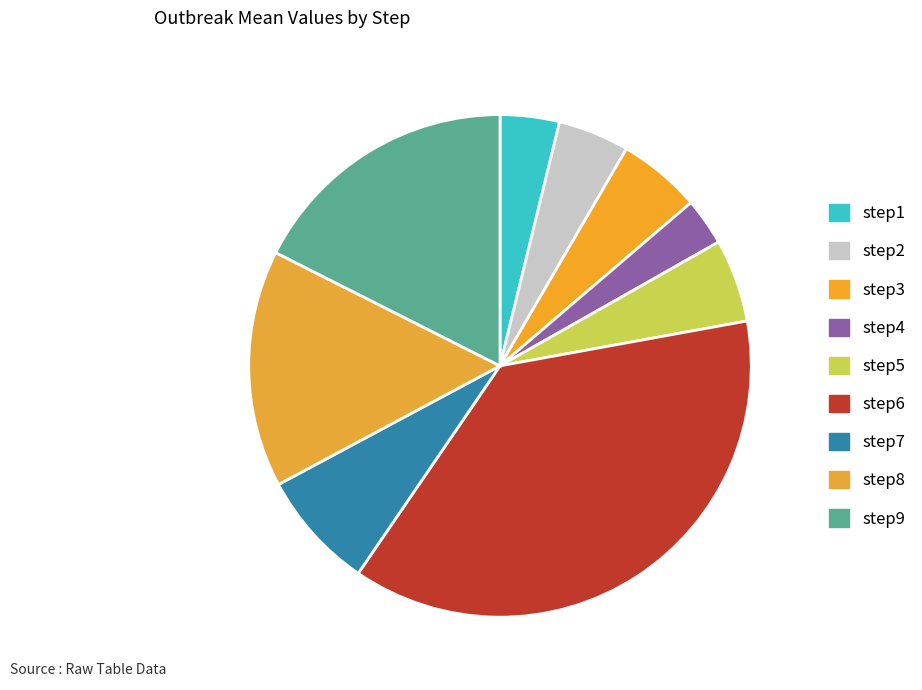

Which category has the smallest portion of the pie?

step4